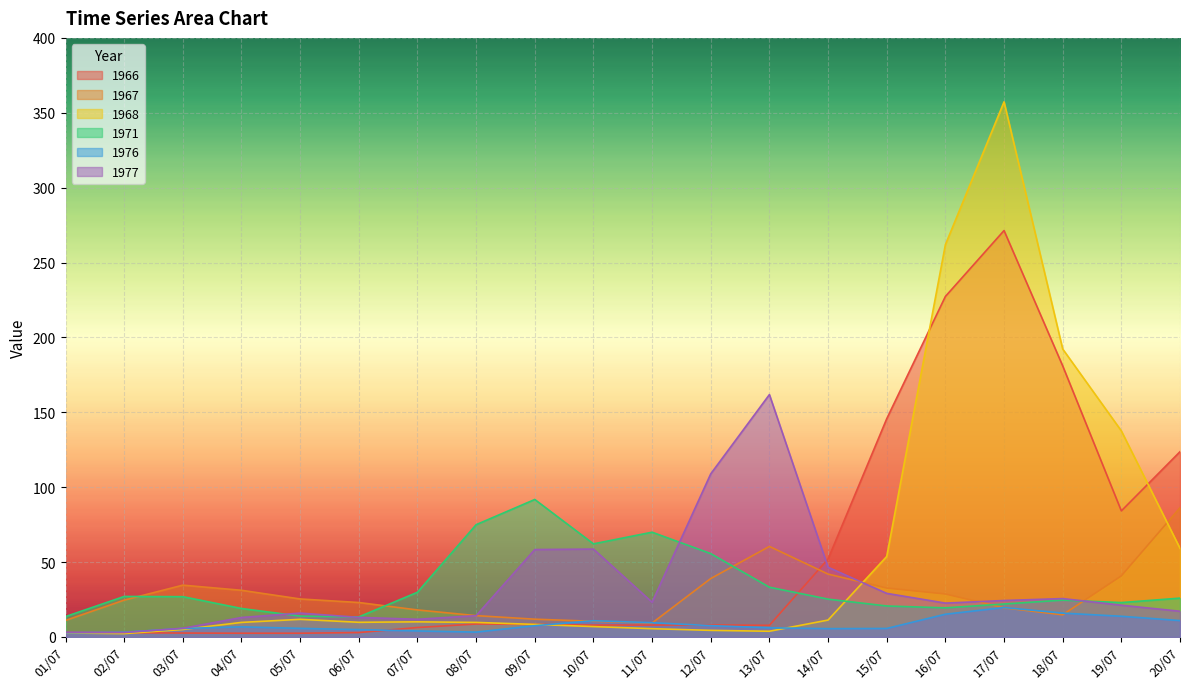

Where does the 1966 series first go above 8?

08/07